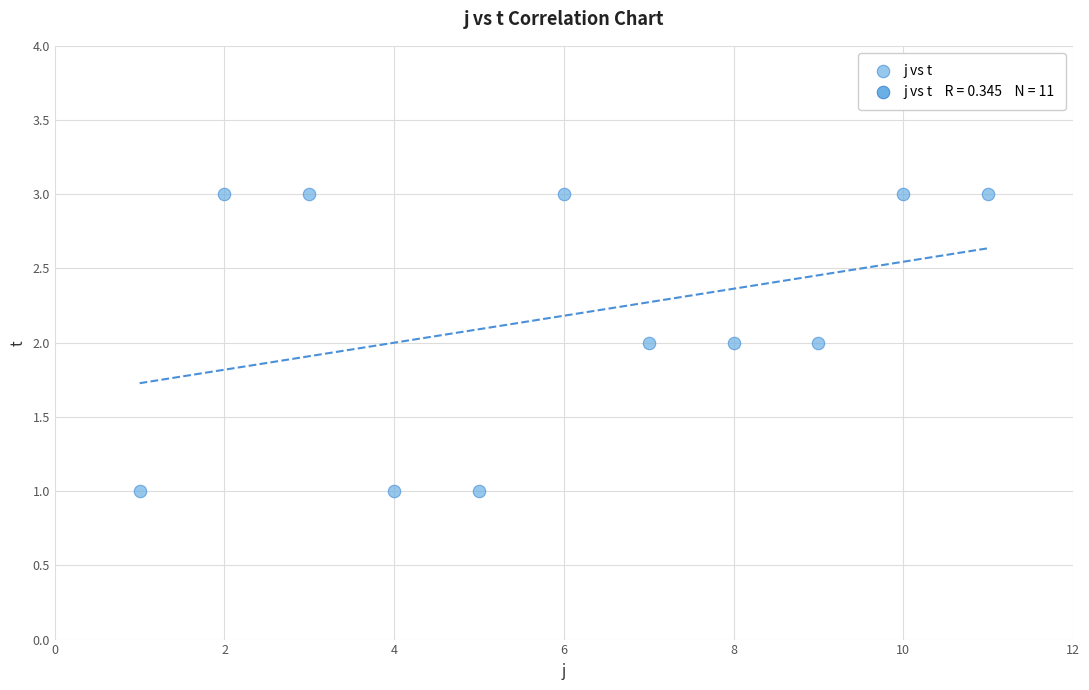

What is the average X value?

6